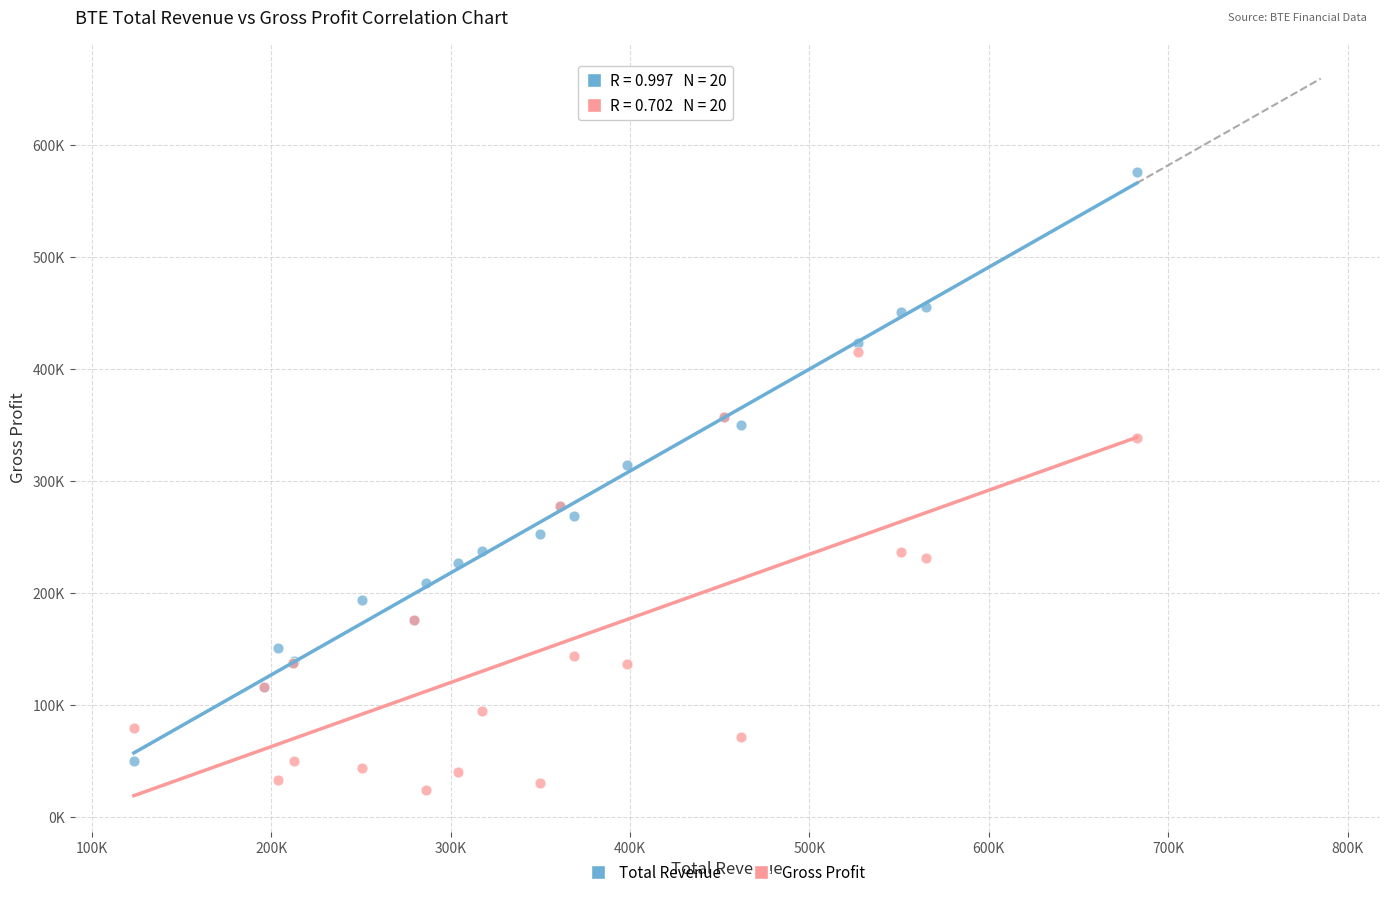

What are all the series names shown in the legend?

Total Revenue, Gross Profit